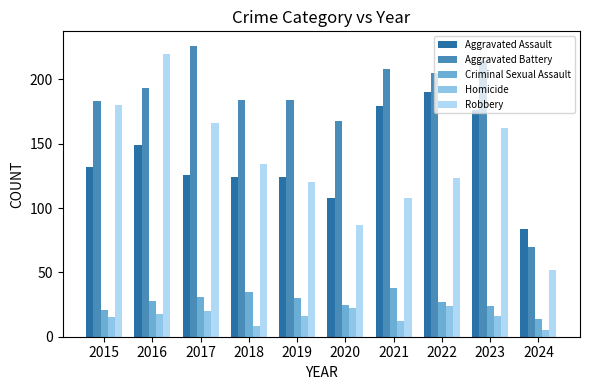

Reading left to right, list all the values displayed in this chart.

Aggravated Assault: 132	149	126	124	124	108	179	190	176	84
Aggravated Battery: 183	193	226	184	184	168	208	205	214	70
Criminal Sexual Assault: 21	28	31	35	30	25	38	27	24	14
Homicide: 15	18	20	8	16	22	12	24	16	5
Robbery: 180	220	166	134	120	87	108	123	162	52